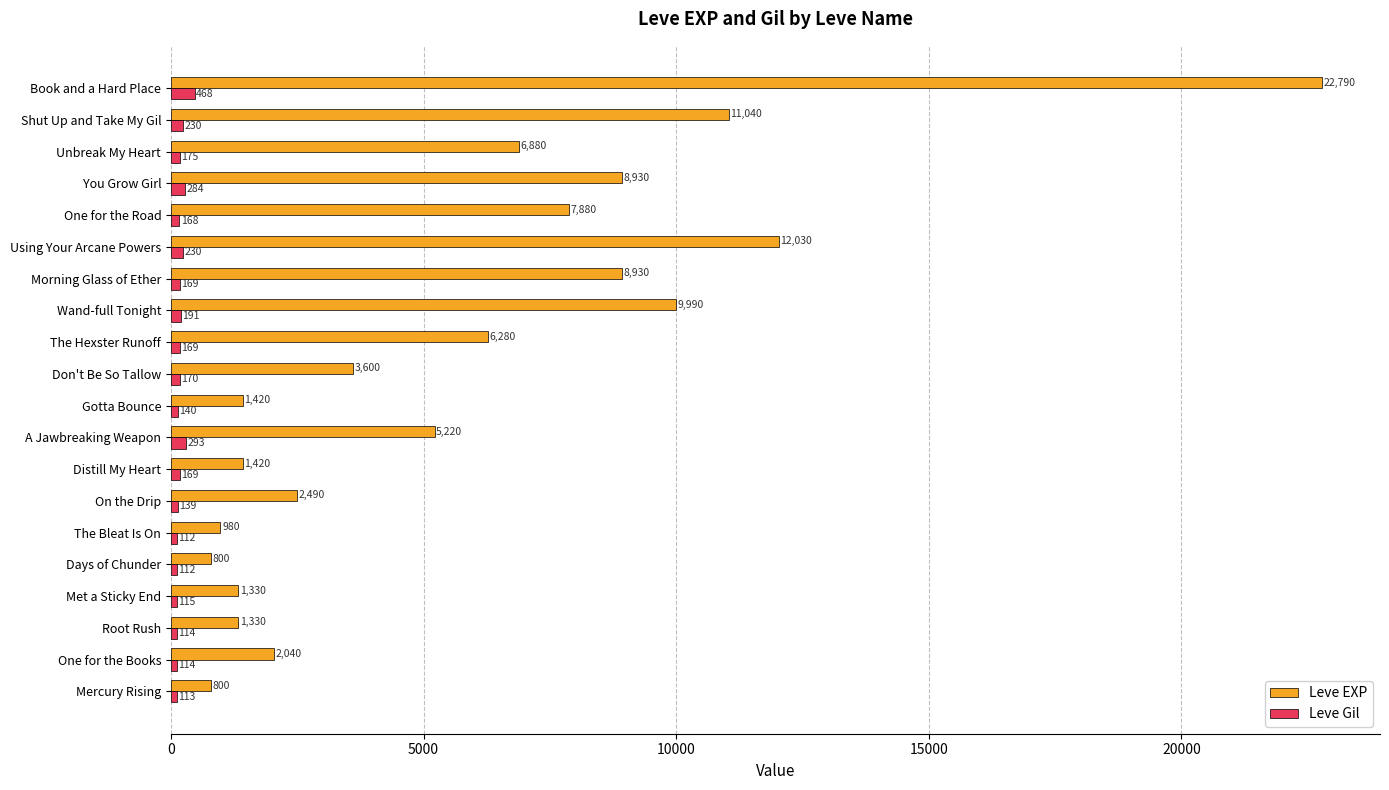

What is the average value of the Leve Gil series?

184